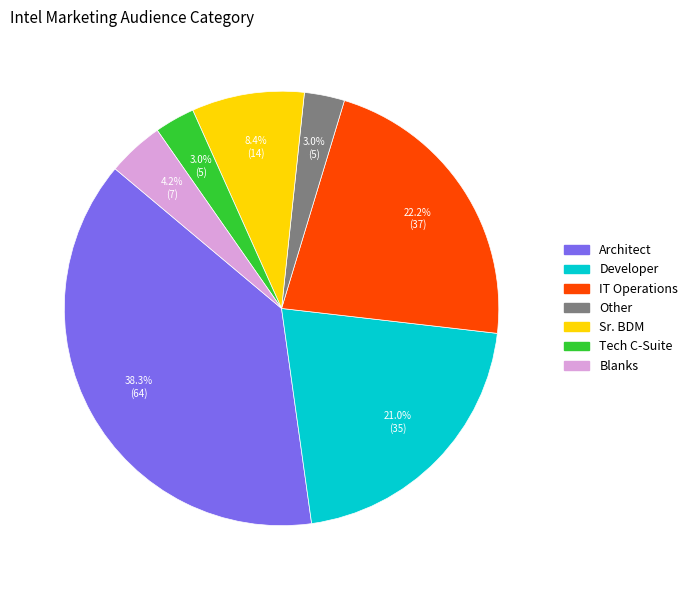

True or false: Sr. BDM accounts for 8% of the total.

True